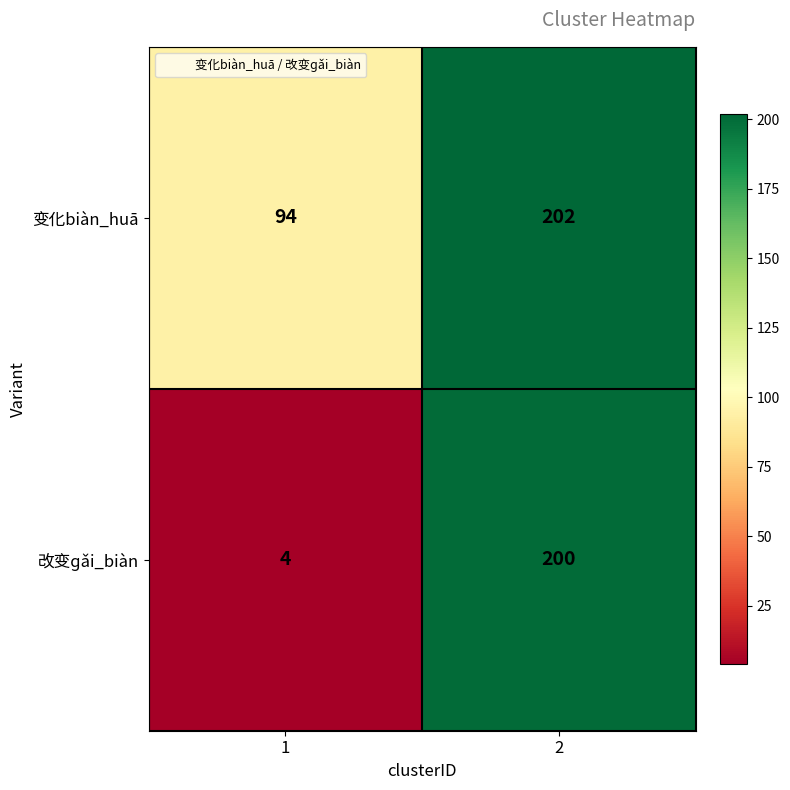

Which series has the widest spread of values?

改变ɡǎi_biàn